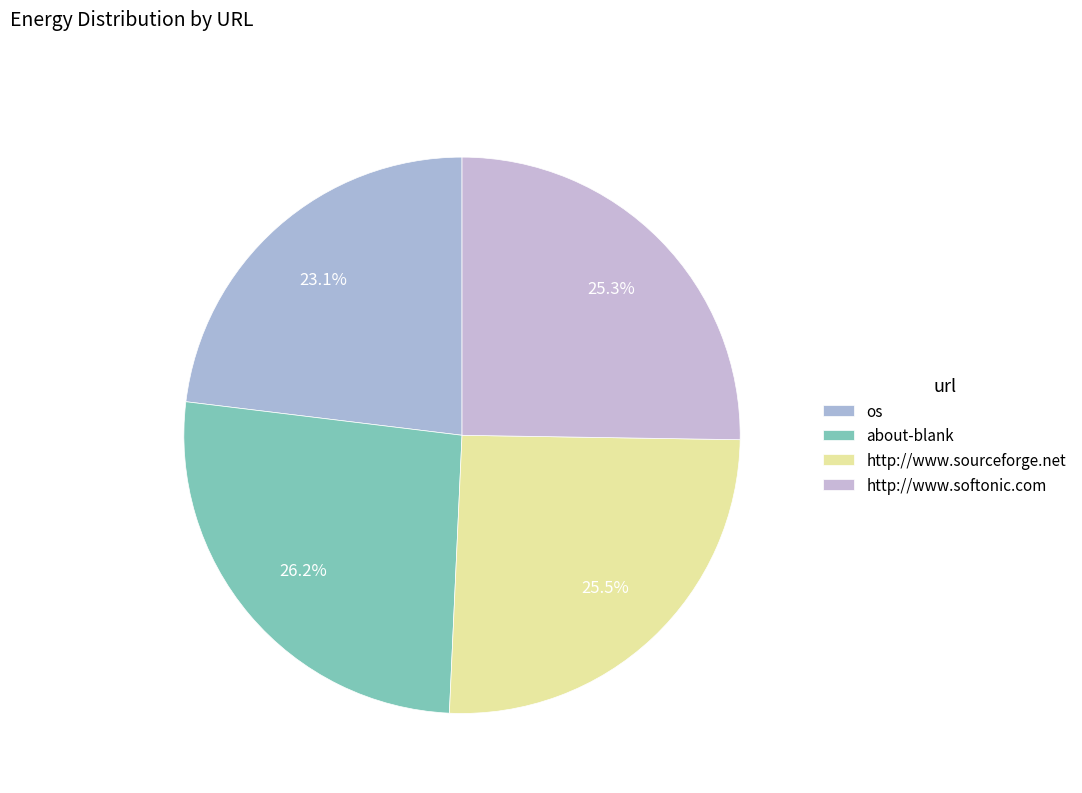

Do http://www.softonic.com and about-blank together represent more than half of the pie?

Yes